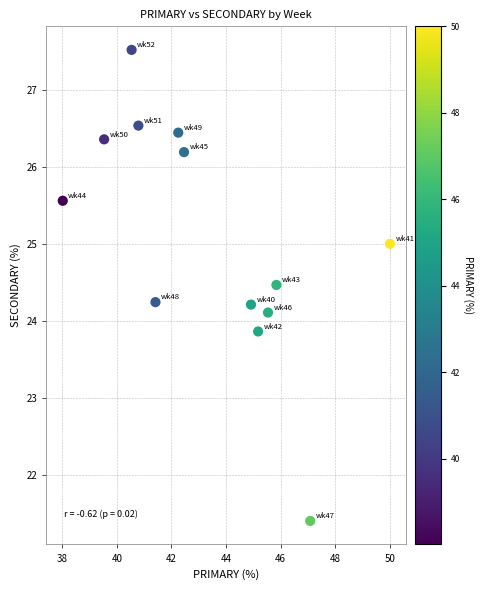

What is the range of Y values (max minus min)?

6.1